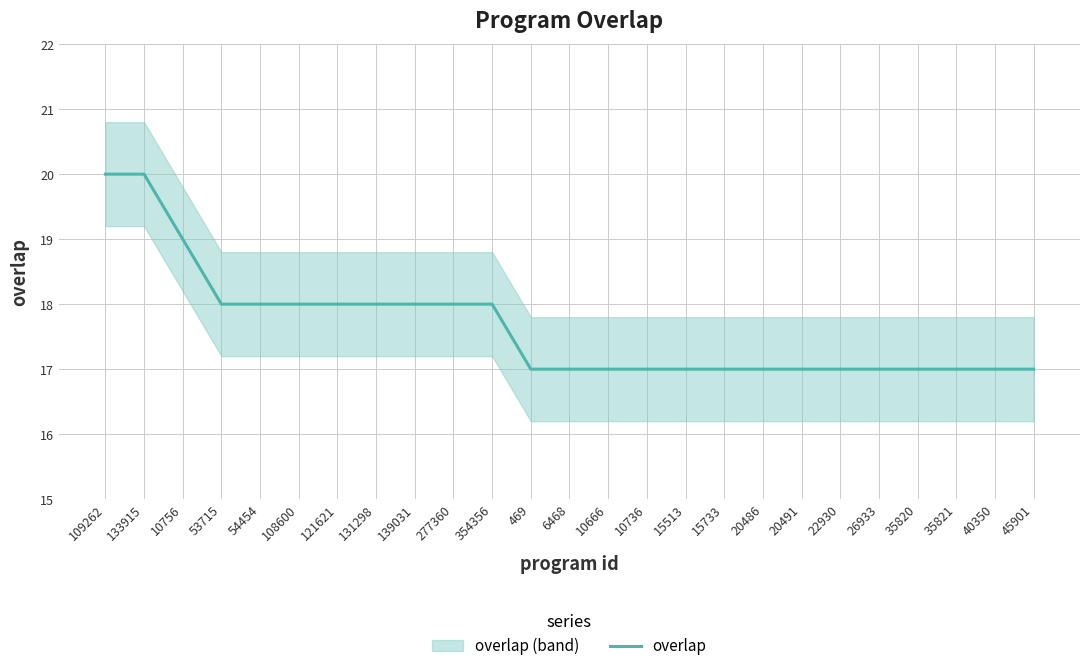

What is the value of the 7th point from the left?

18